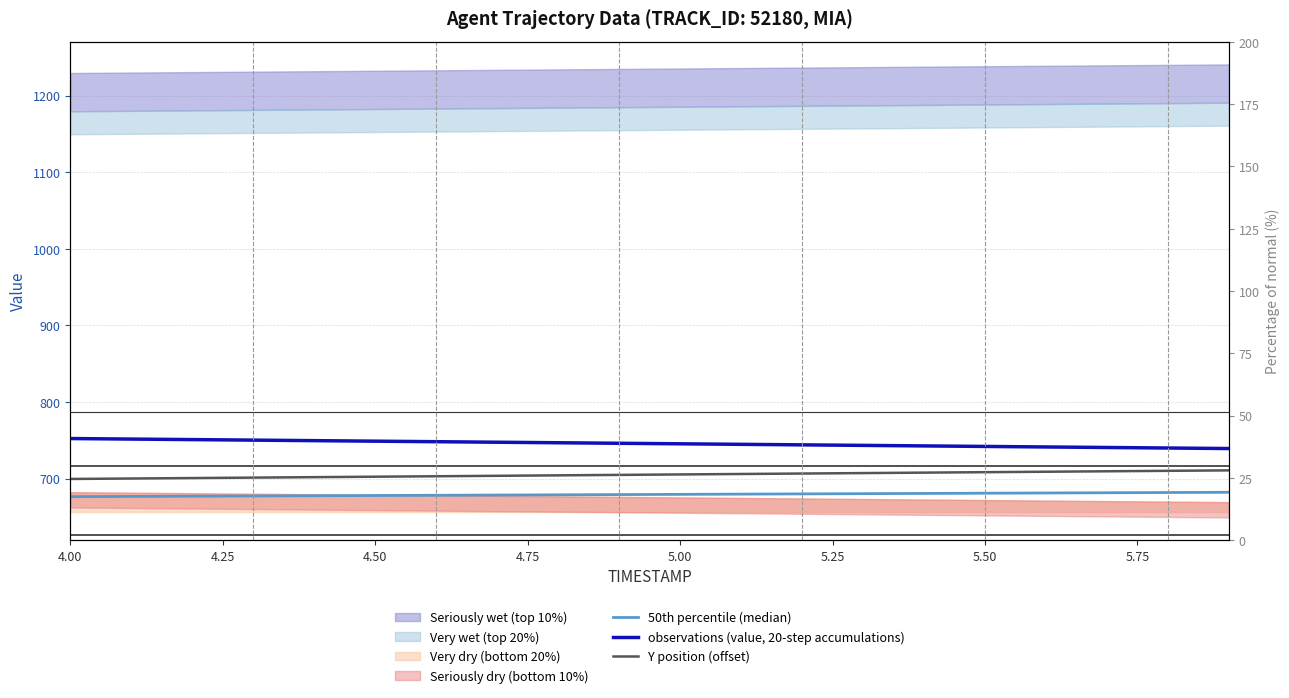

What is the highest value of the observations (value, 20-step accumulations) series?

752.3